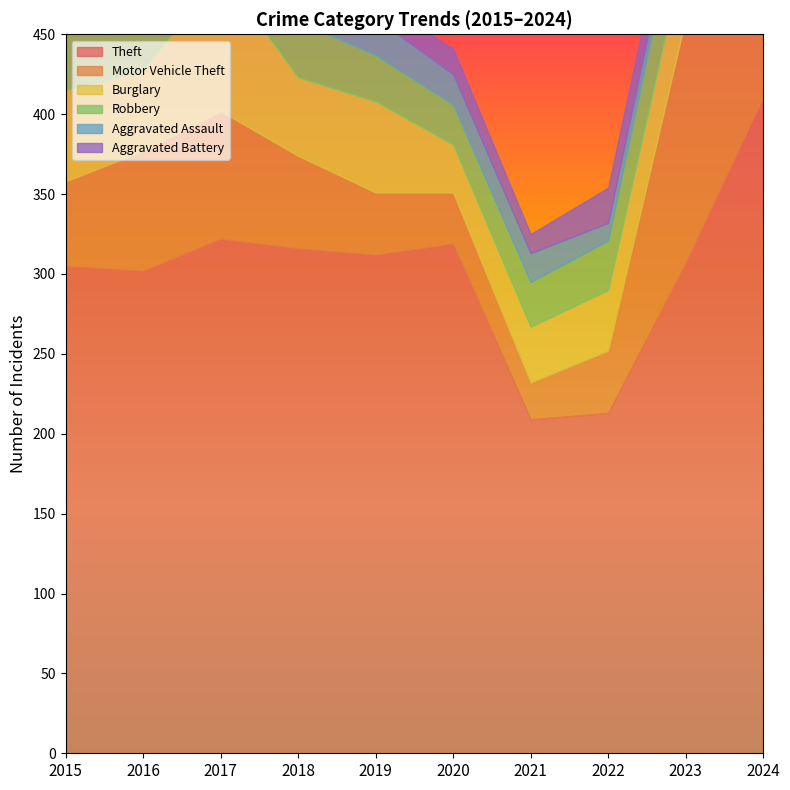

Where does the Burglary series first go above 49?

2015